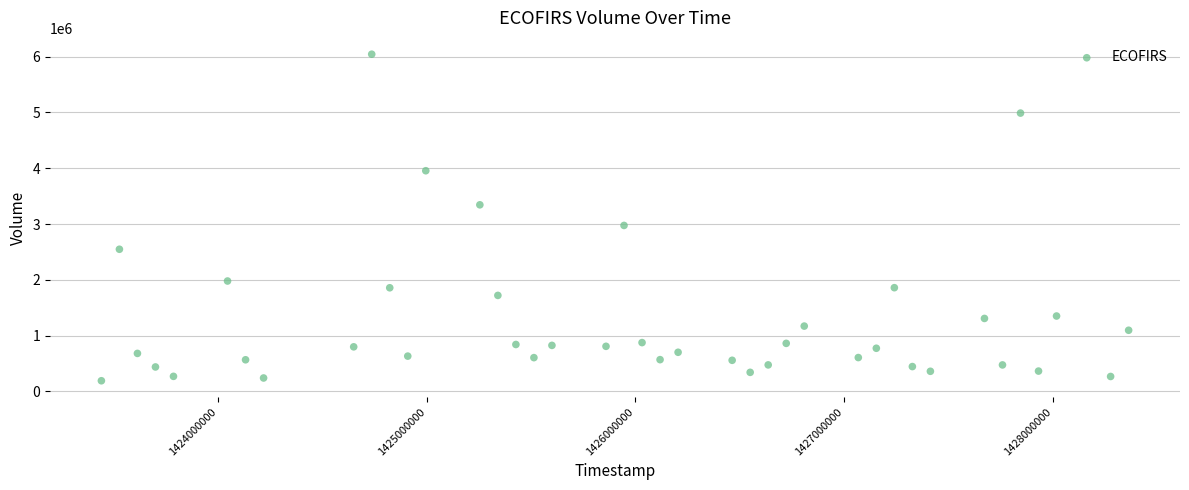

What Y value in the scatter plot is closest to 3117200?

2974600